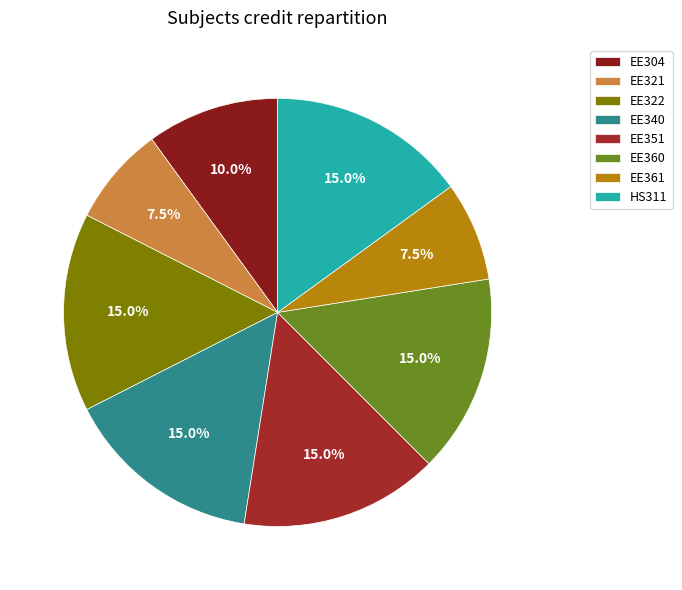

Does any single category account for the majority?

No